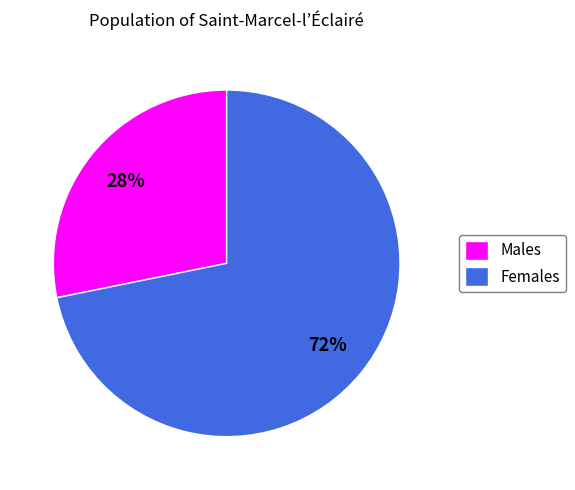

Between Males and Females, which is larger?

Females